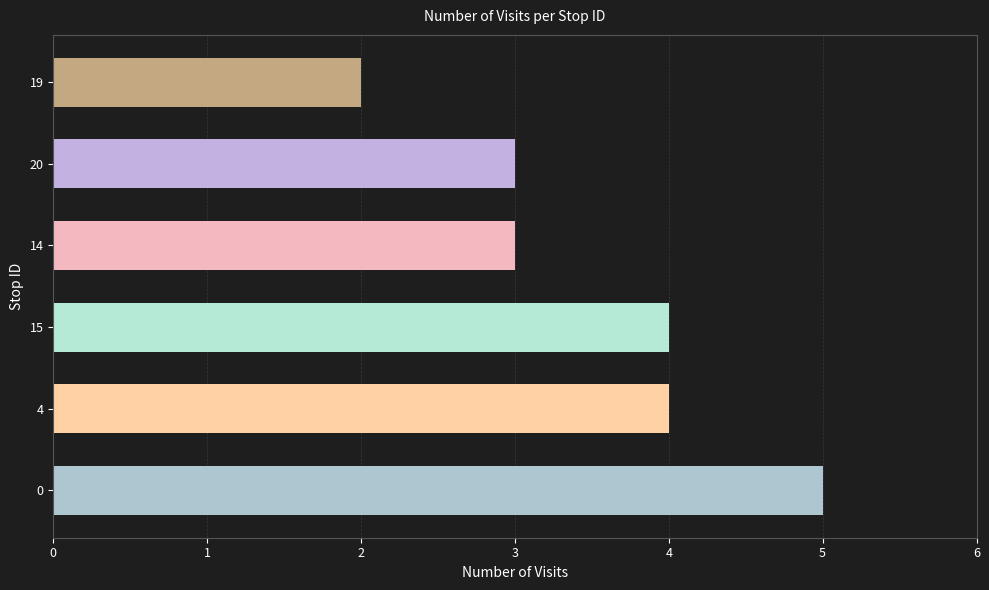

Is it true that the value at 14 is 3?

True